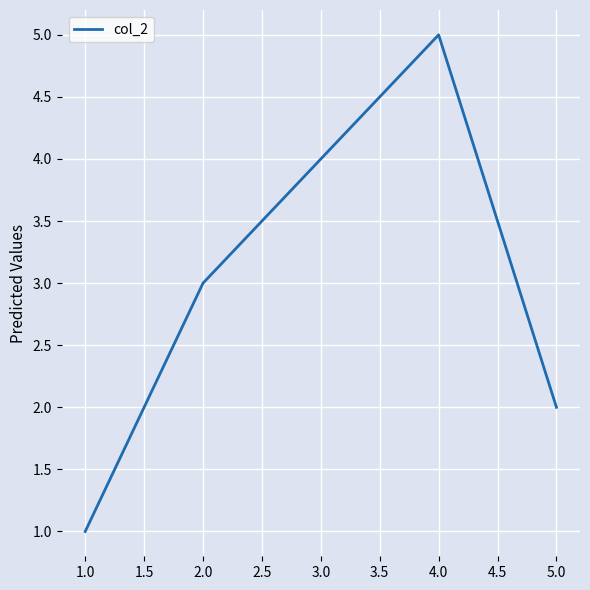

Rank the categories by value from highest to lowest.

4.0, 3.0, 2.0, 5.0, 1.0